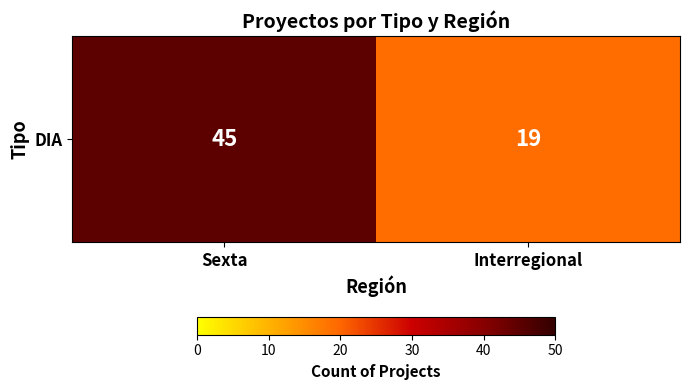

Reading left to right, transcribe all the data shown in this chart.

Sexta=45	Interregional=19